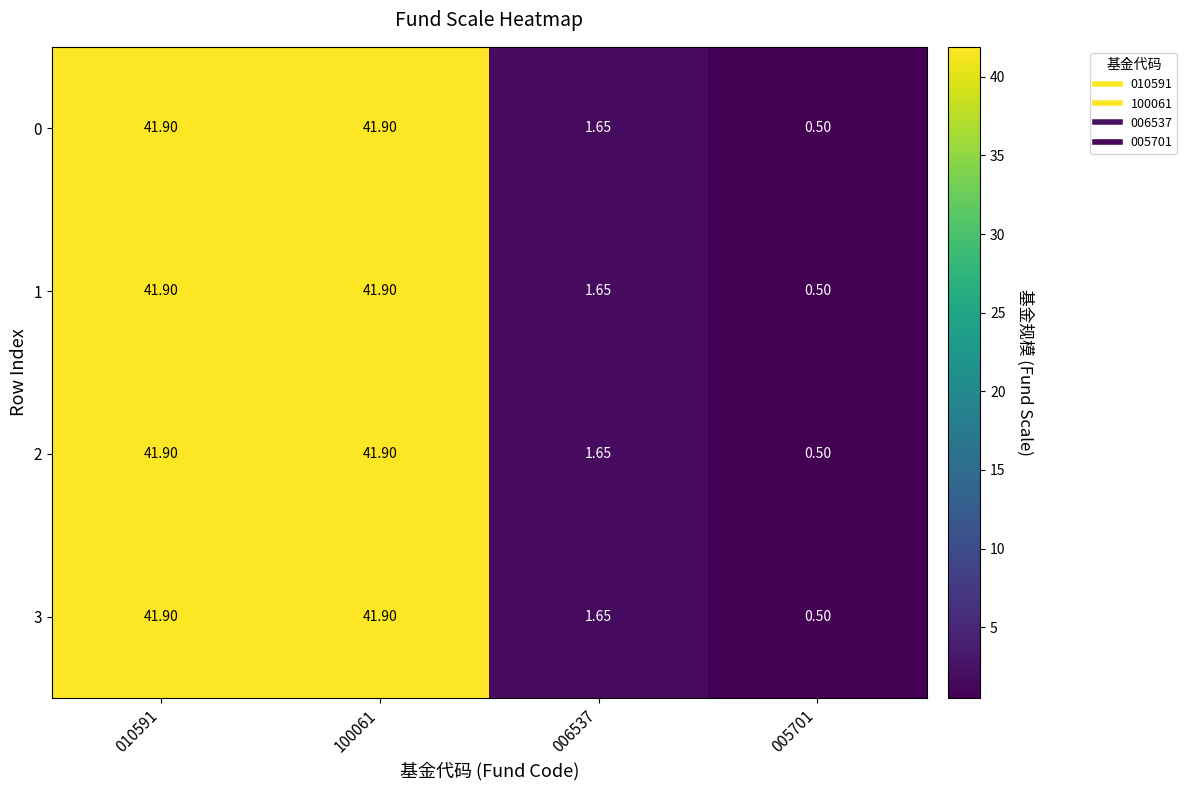

What is the minimum value shown in the chart?

0.5